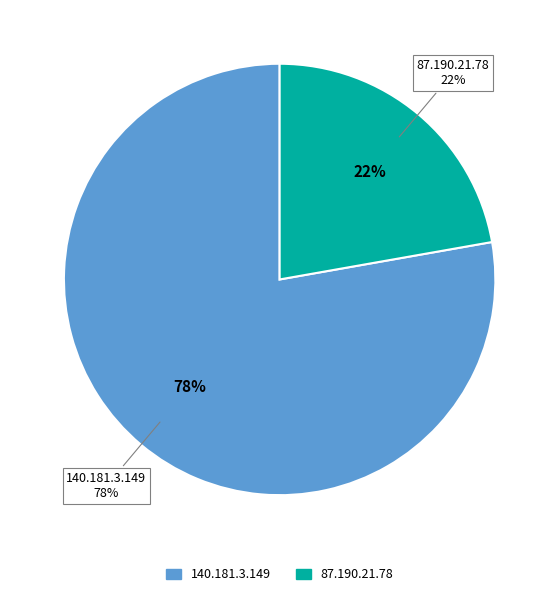

True or false: 140.181.3.149 accounts for 83% of the total.

False